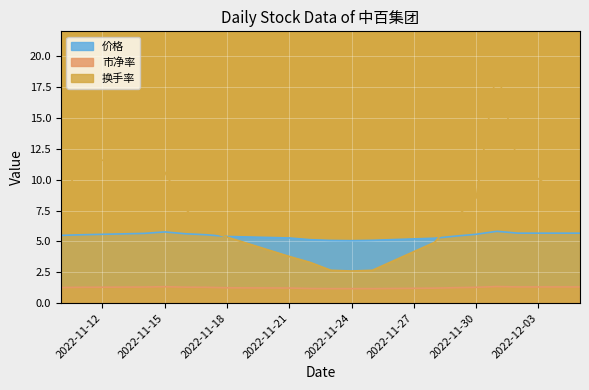

What position from the right is 2022-11-18?

12